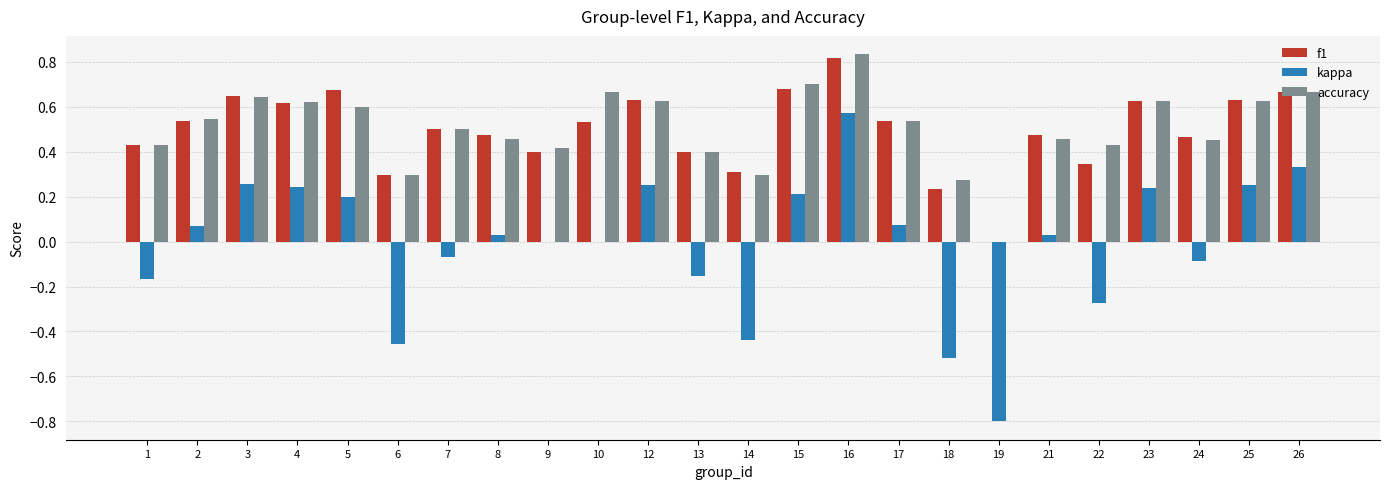

What are all the series names shown in the legend?

f1, kappa, accuracy